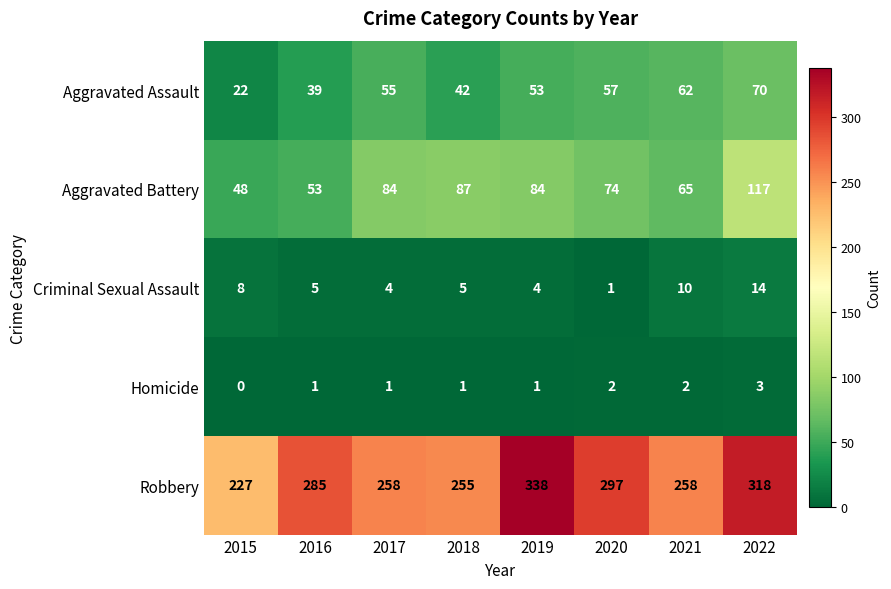

At how many categories does at least one series exceed 172?

8